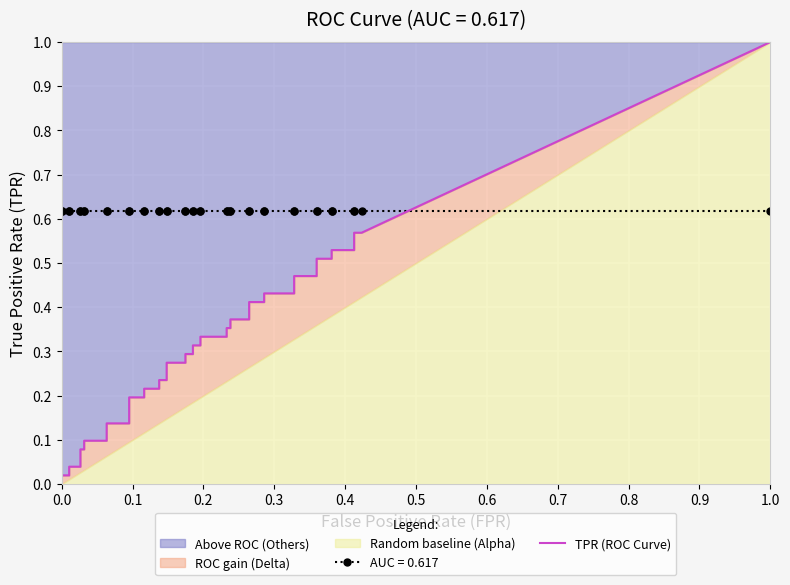

What is the label of the 9th point from the left?

8